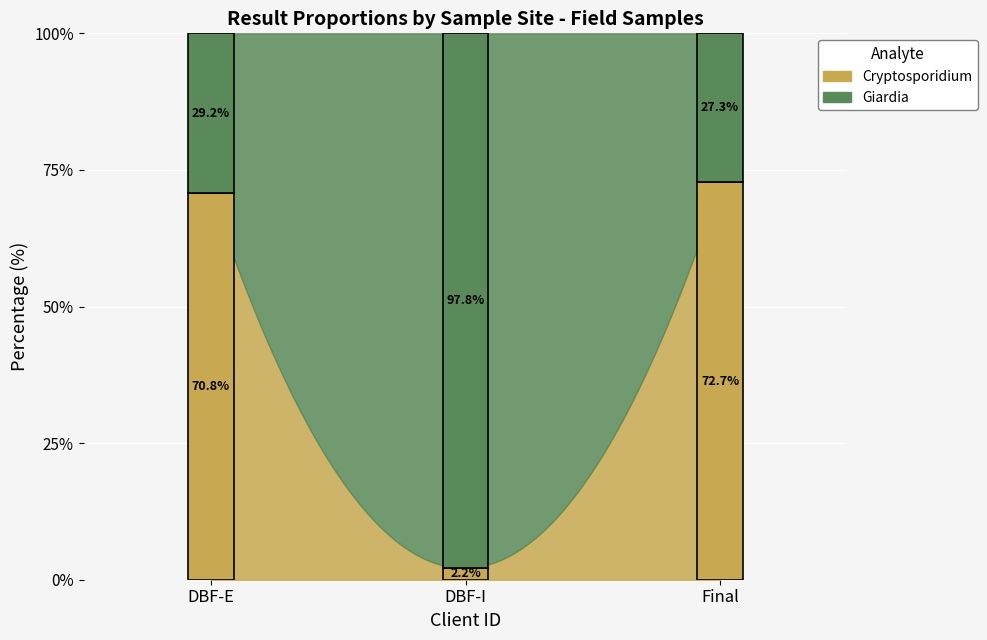

At which label does Cryptosporidium reach its minimum?

DBF-I